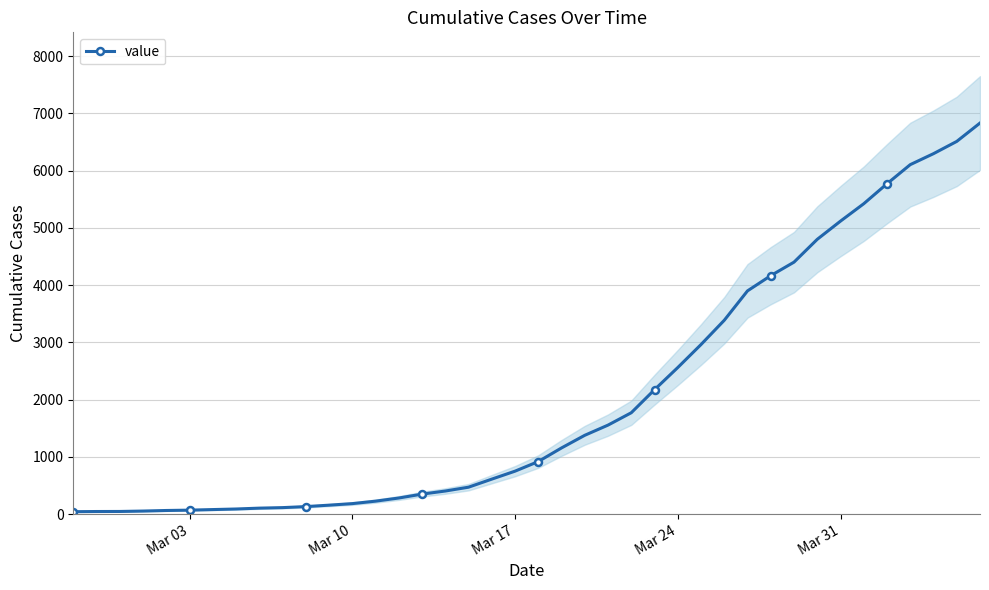

What is the highest value of the value series?

6833